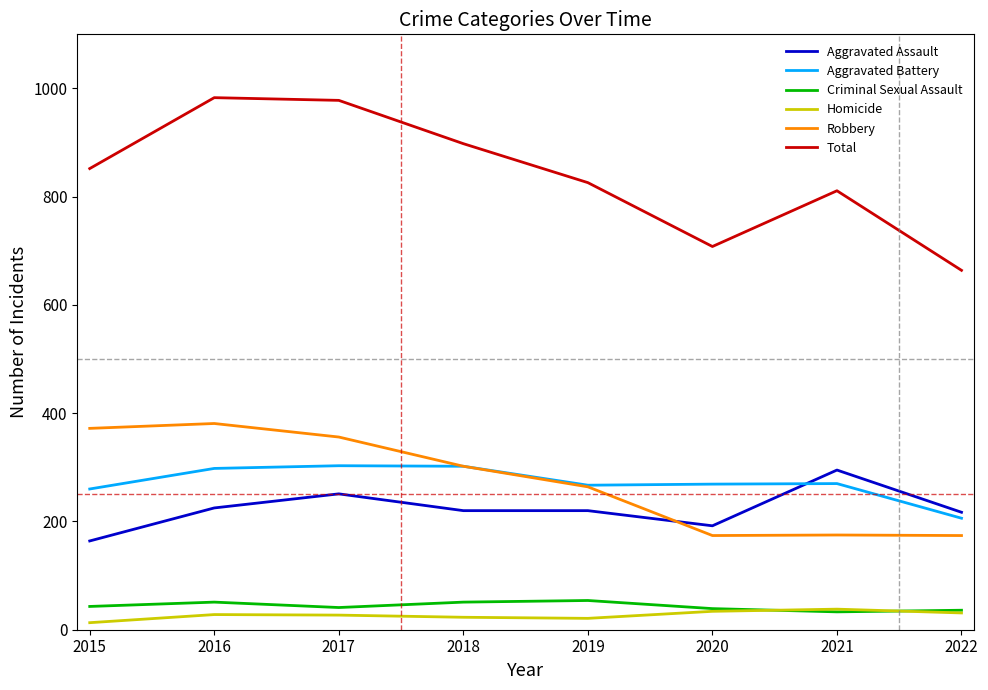

True or false: Aggravated Assault and Homicide cross at least once.

False